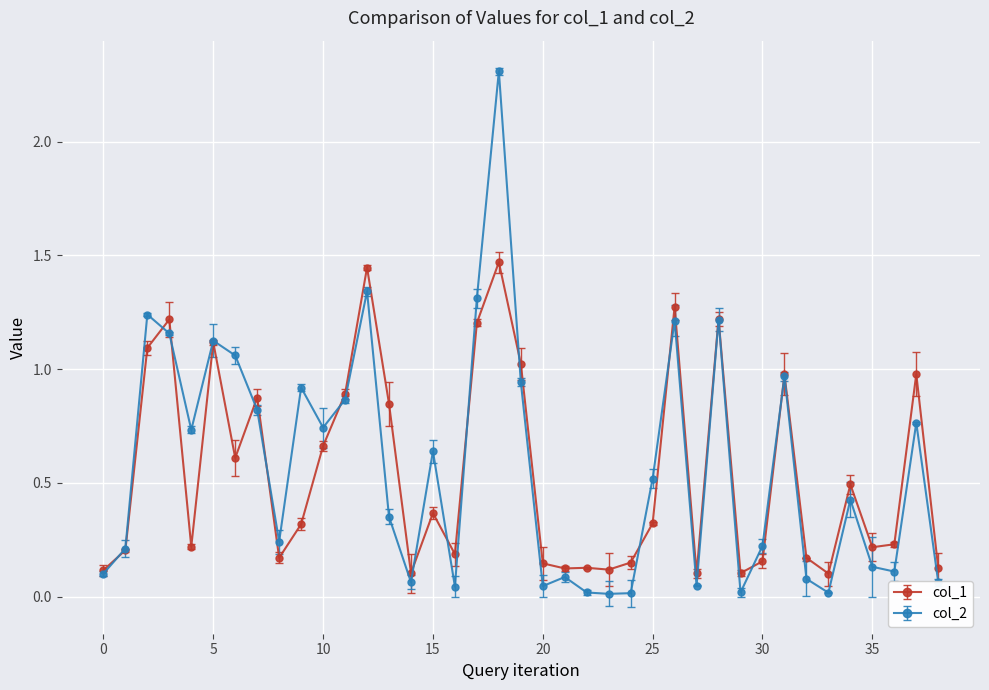

True or false: col_2 has more than 2 interior local peaks.

True